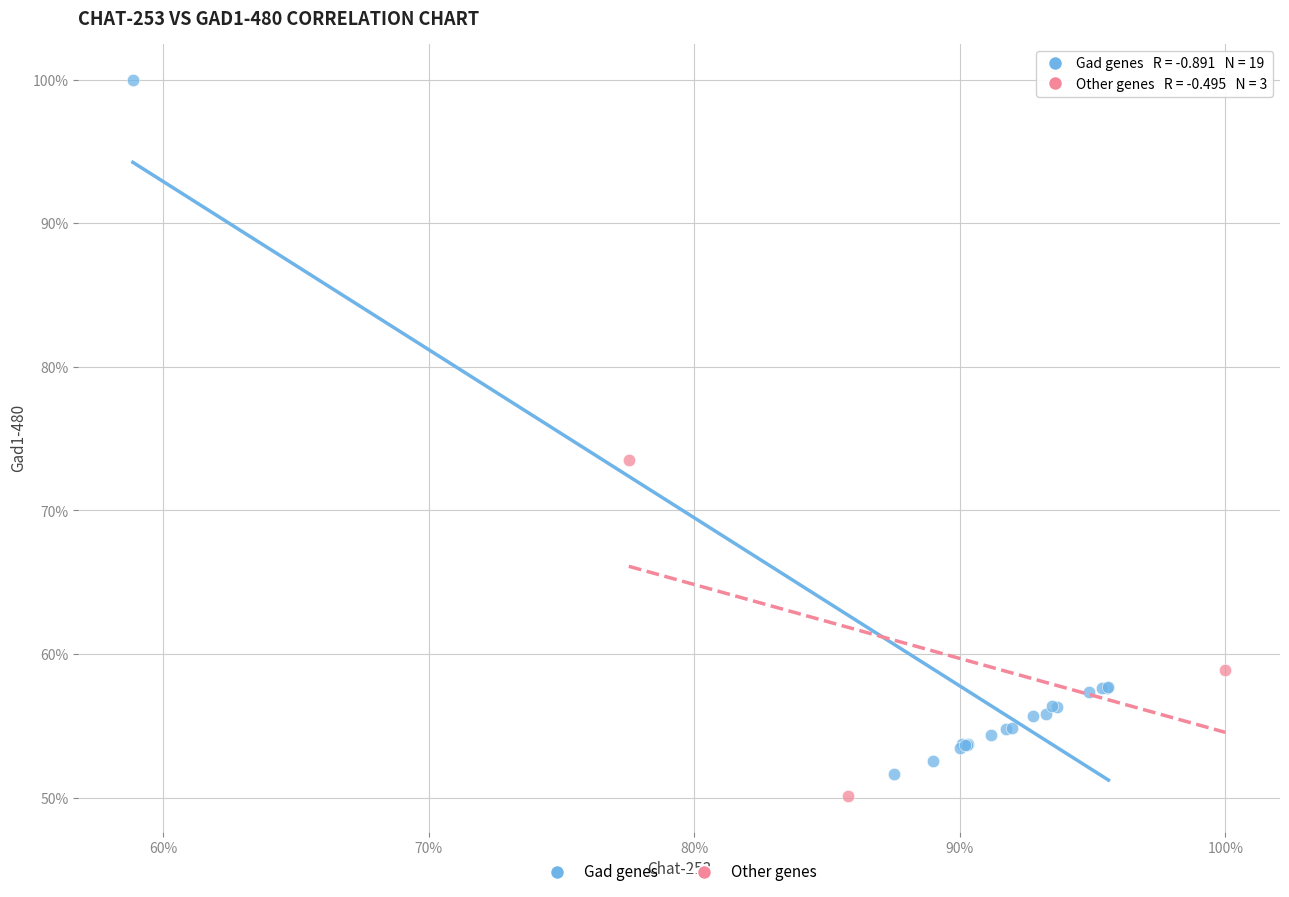

Which series reaches the maximum Y coordinate?

Gad genes